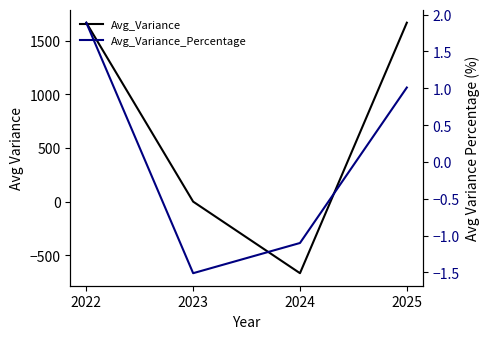

At how many categories does at least one series exceed 421?

2